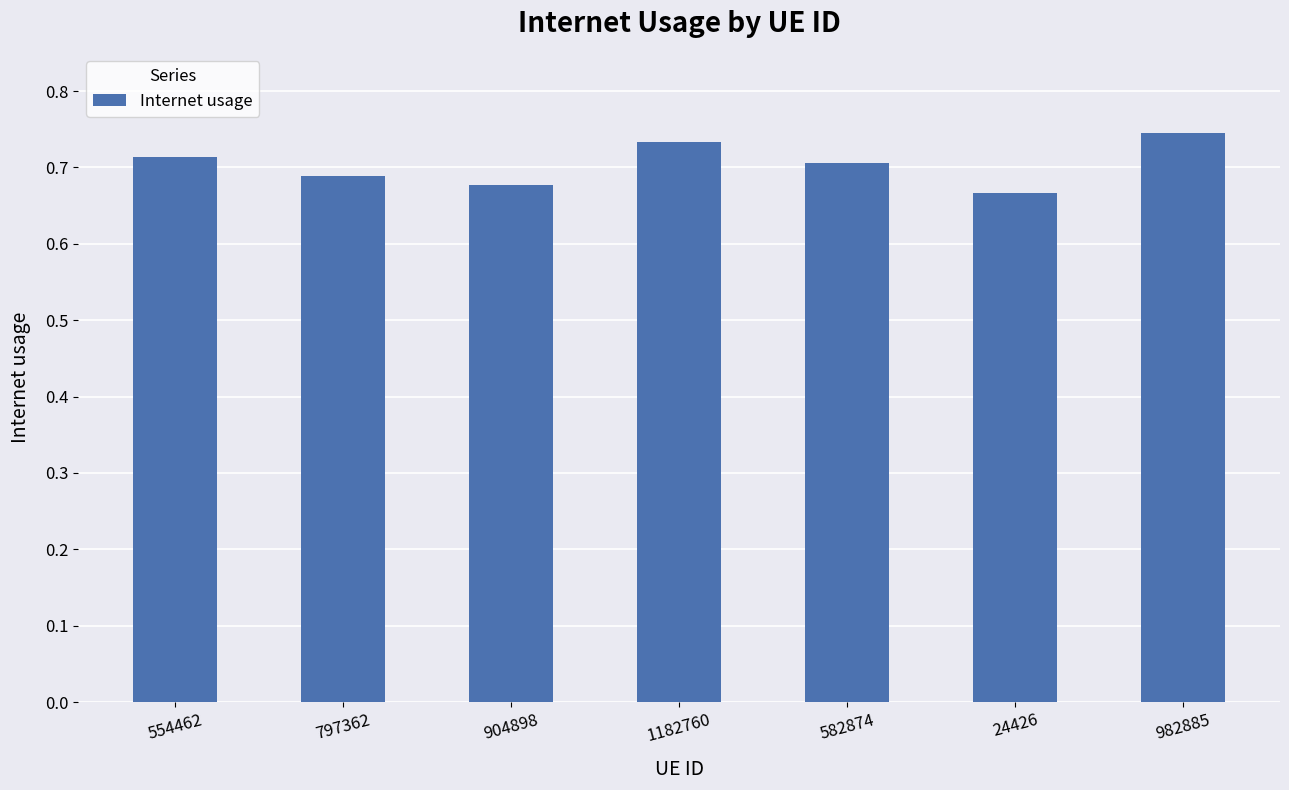

Count the number of data series in this chart.

1